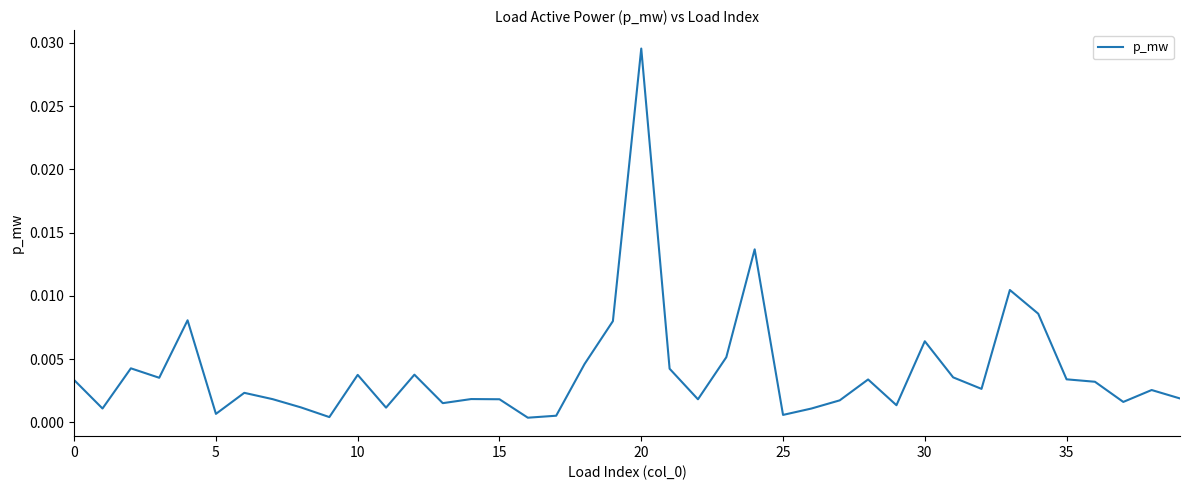

Does the chart display data point markers on the line(s)?

No